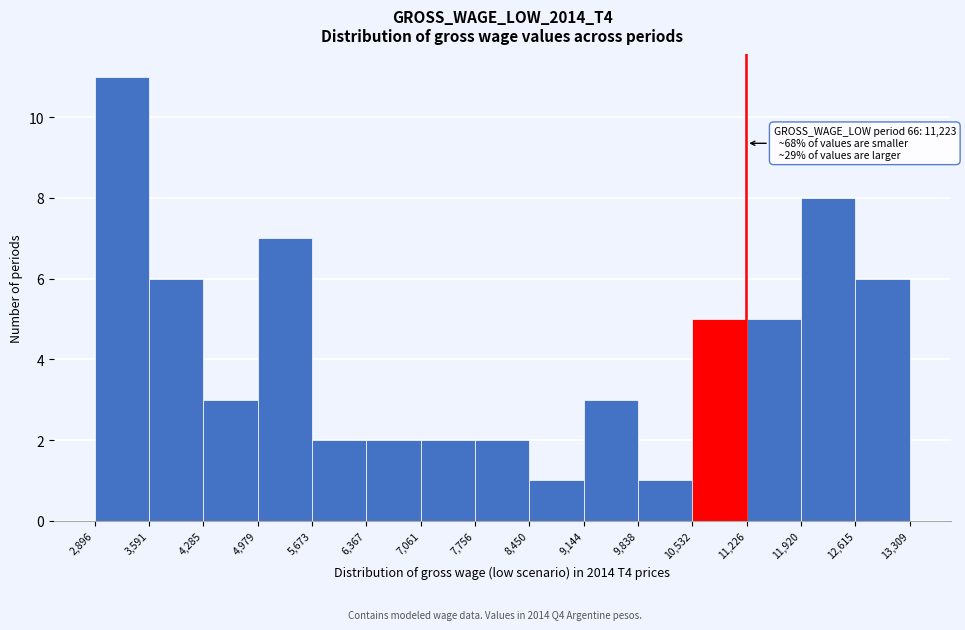

Which range on the x-axis has the tallest bar?

2,896 to 3,591